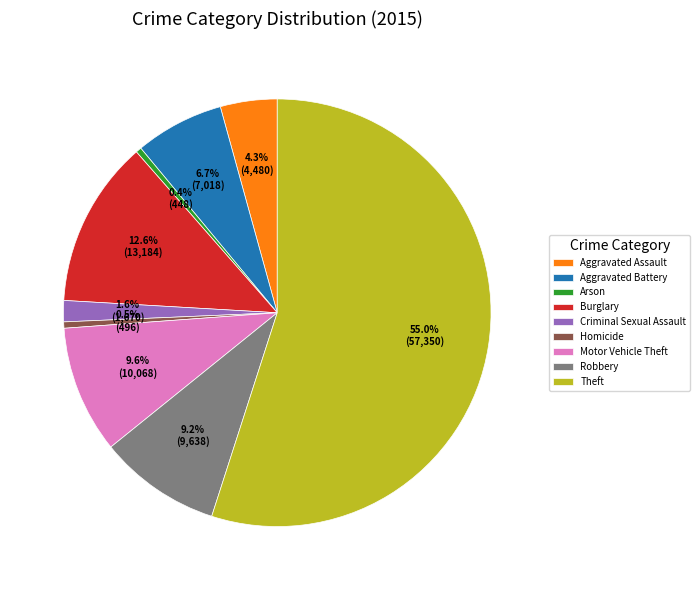

Which category has the biggest portion of the pie?

Theft